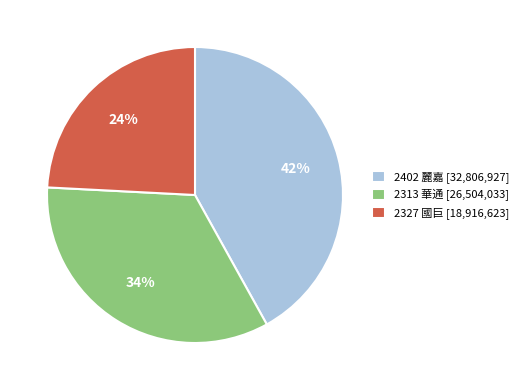

To the nearest percent, what is the difference between the largest and smallest slice percentages?

18%